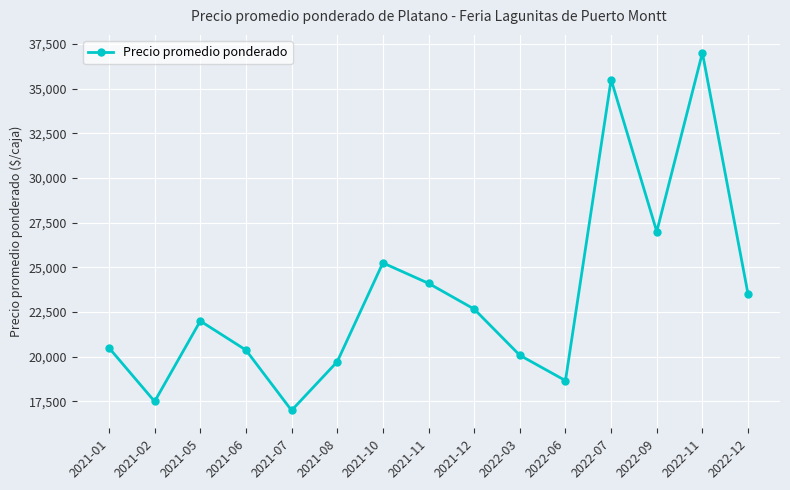

What is the average value?

23391.5